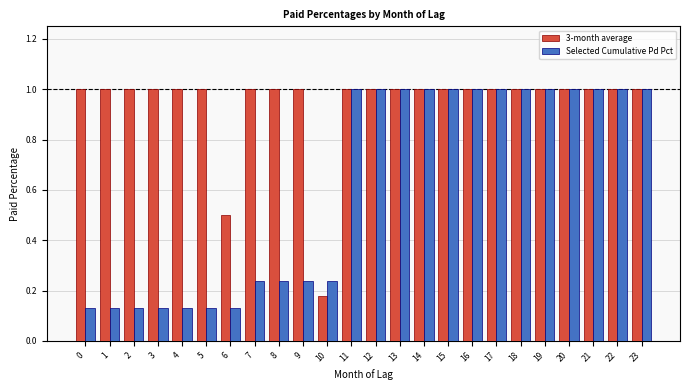

At how many categories does at least one series exceed 0?

24